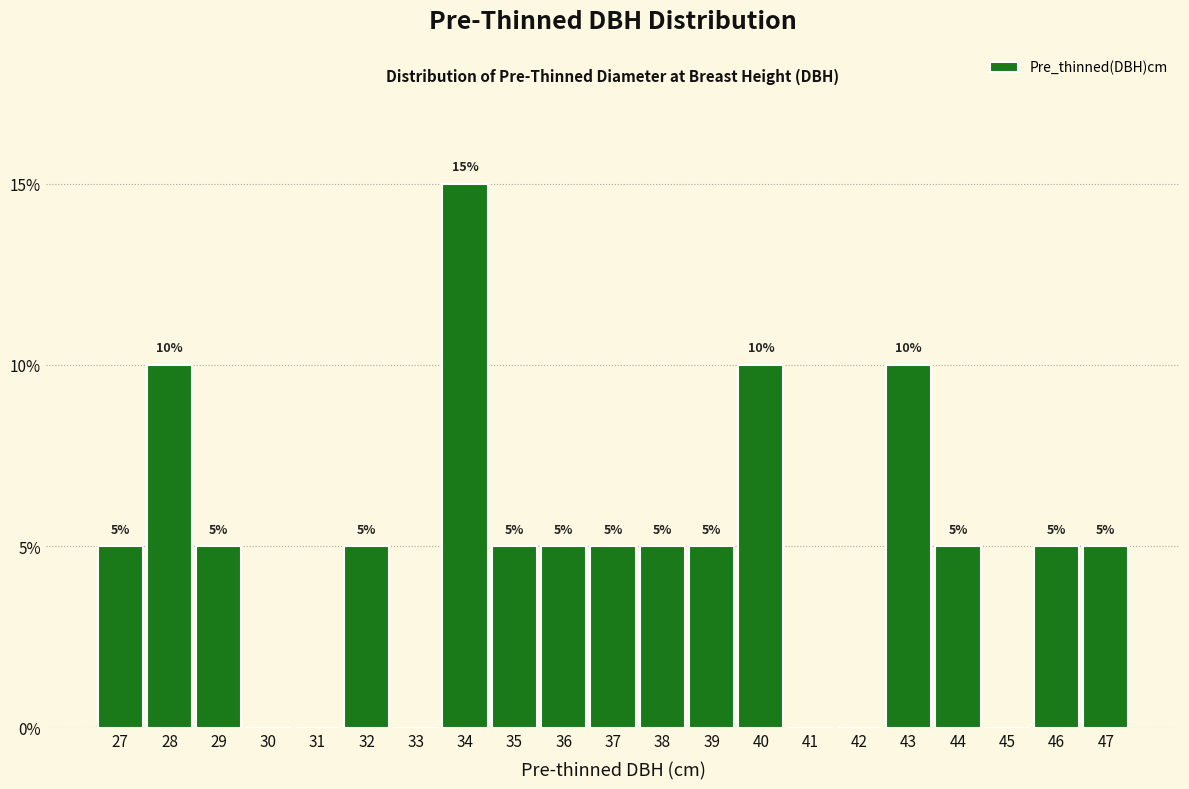

Reading right to left, list all the values displayed in this chart.

47=5	46=5	45=0	44=5	43=10	42=0	41=0	40=10	39=5	38=5	37=5	36=5	35=5	34=15	33=0	32=5	31=0	30=0	29=5	28=10	27=5